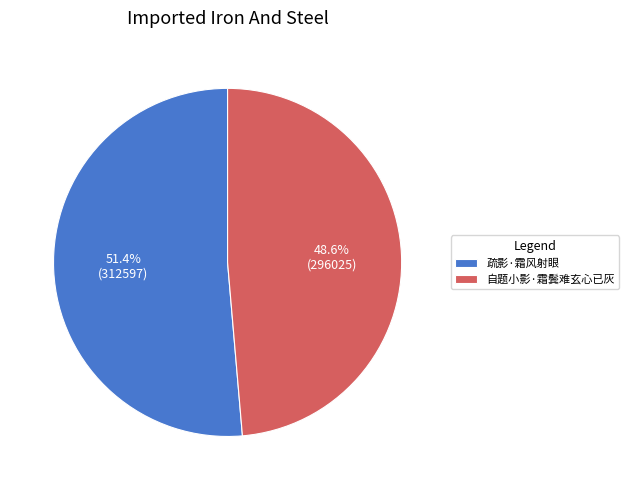

The 疏影·霜风射眼 slice represents 51% of the pie. True or false?

True